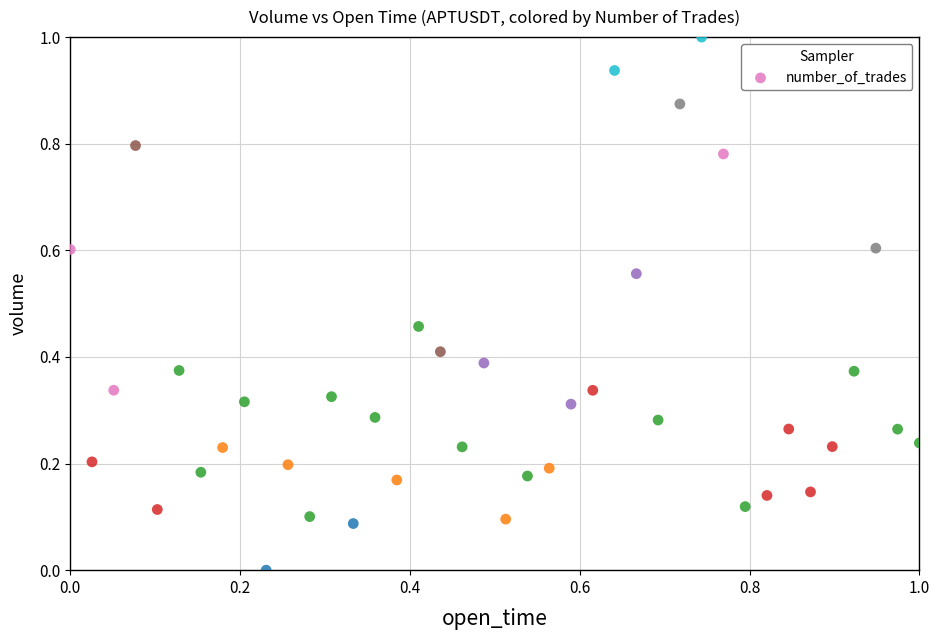

What is the range of X values (max minus min)?

1.0